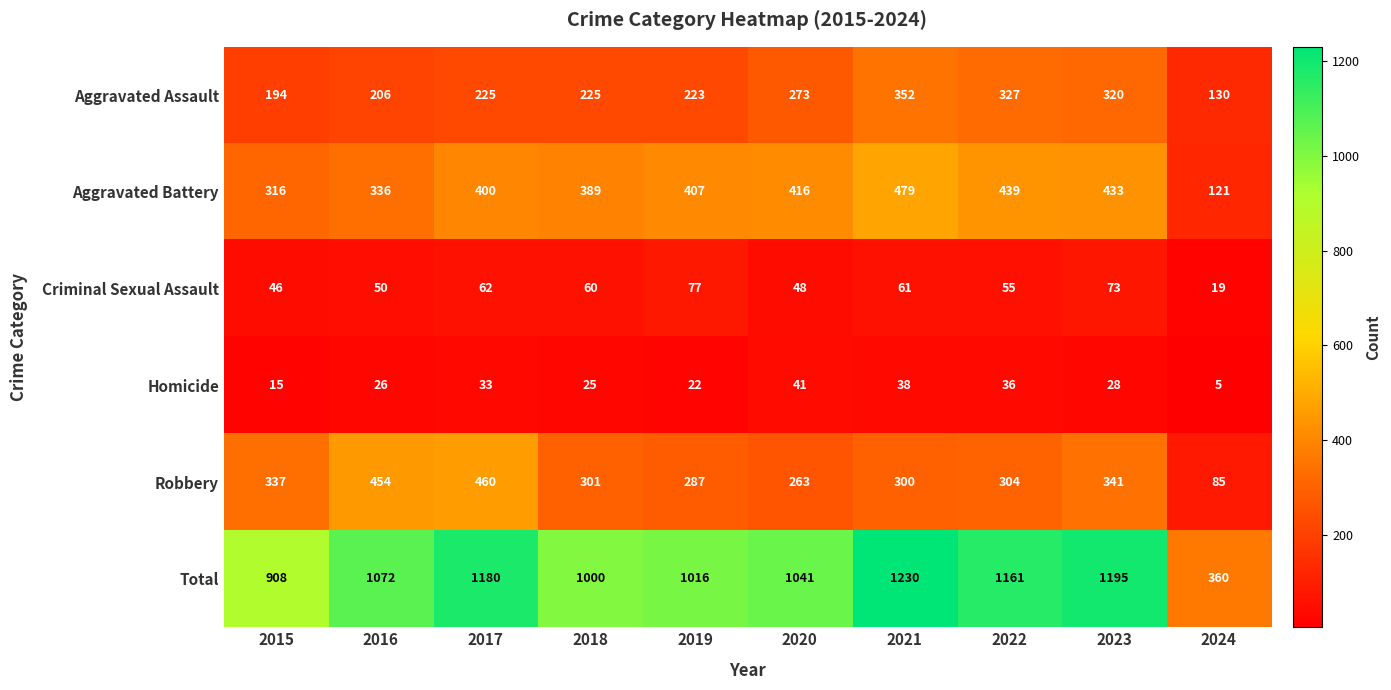

Rank the series at 2023 from lowest to highest value.

Homicide, Criminal Sexual Assault, Aggravated Assault, Robbery, Aggravated Battery, Total